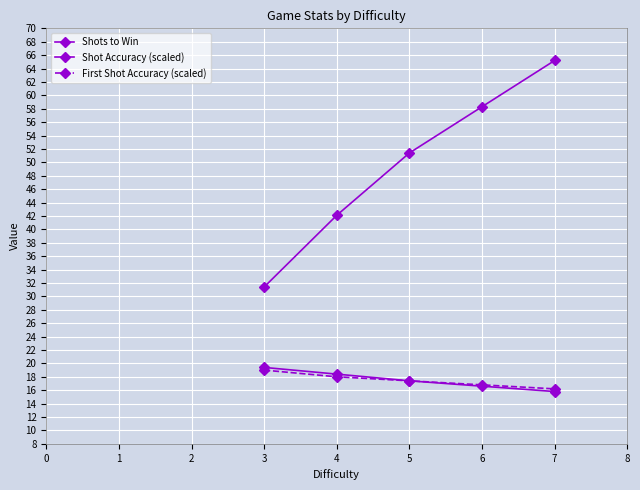

What is the maximum value shown in the chart?

65.2